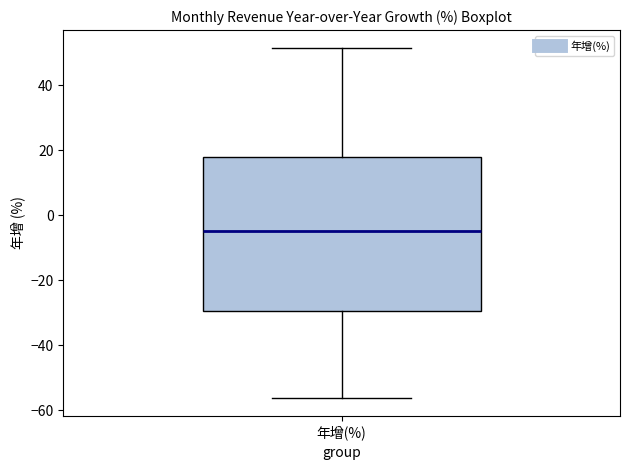

Where does the upper whisker of the box for 年增(%) end on the y-axis? The values are not printed on the chart, so give them approximately, as read against the axis.

52